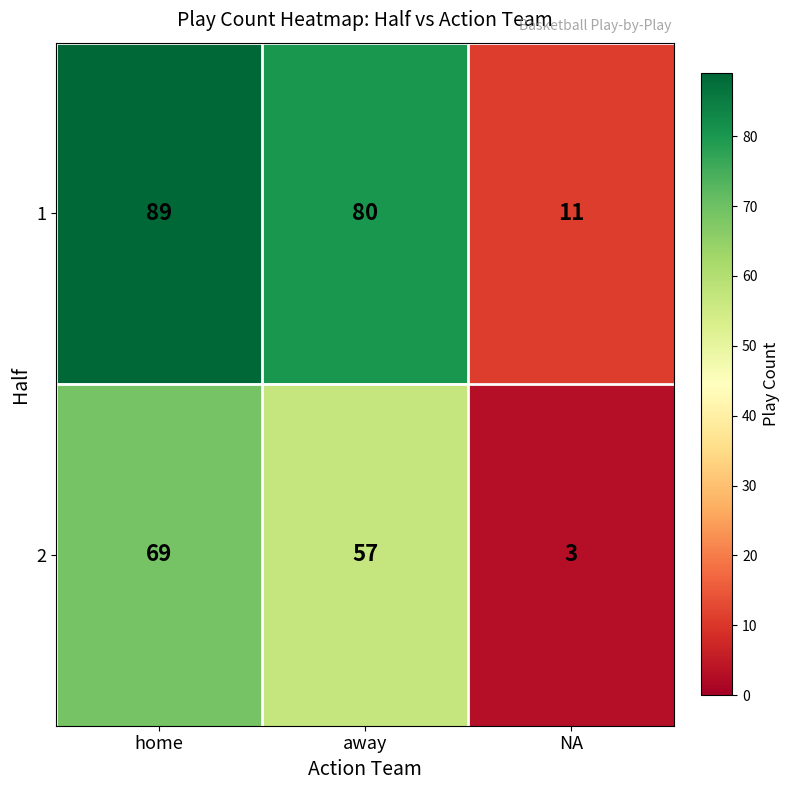

Reading left to right, transcribe all the data shown in this chart.

1: home=89	away=80	NA=11
2: home=69	away=57	NA=3